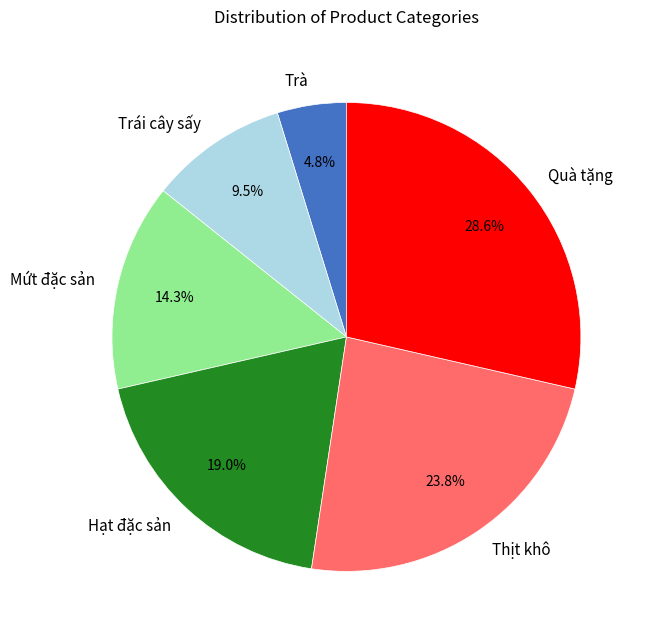

Which category has the smallest portion of the pie?

Trà